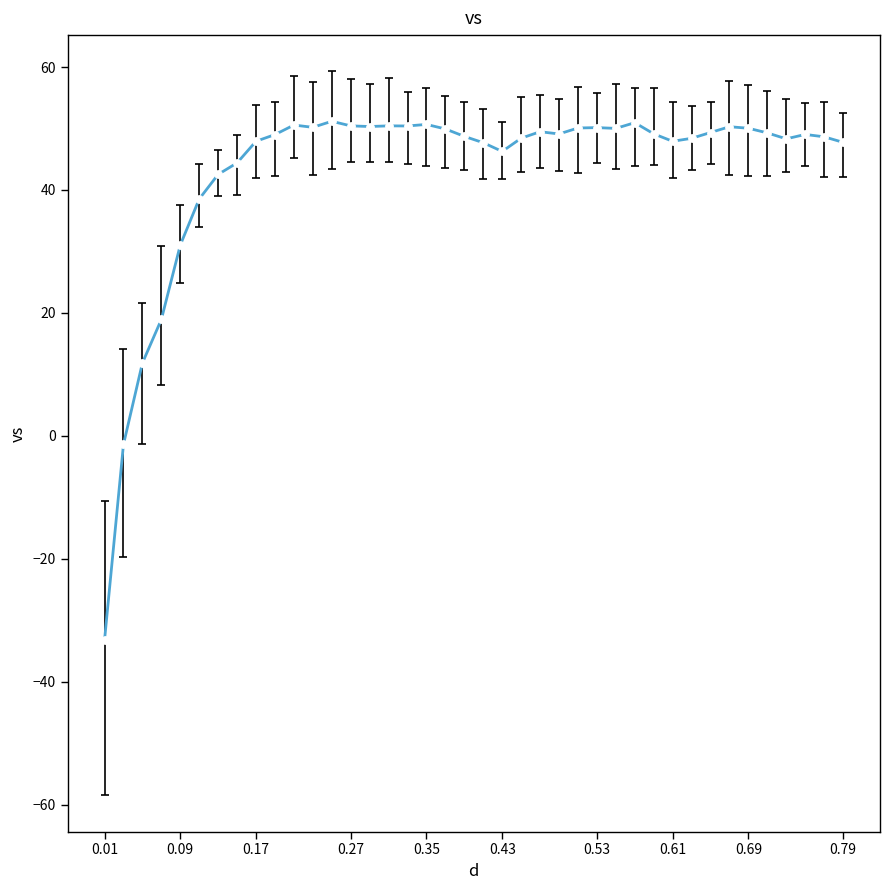

What is the minimum value shown in the chart?

-33.2